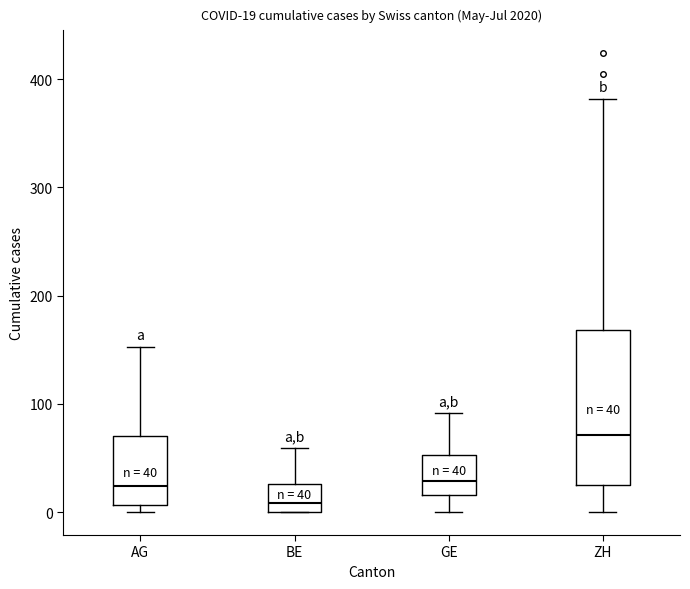

Which box is the tallest, from its lower edge to its upper edge?

ZH